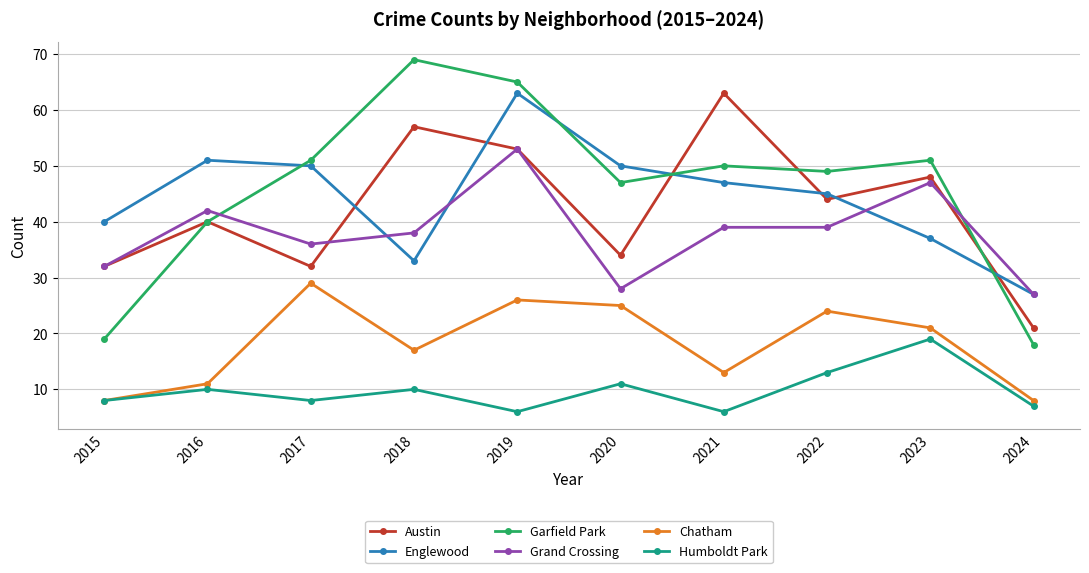

What is the greatest value displayed?

69